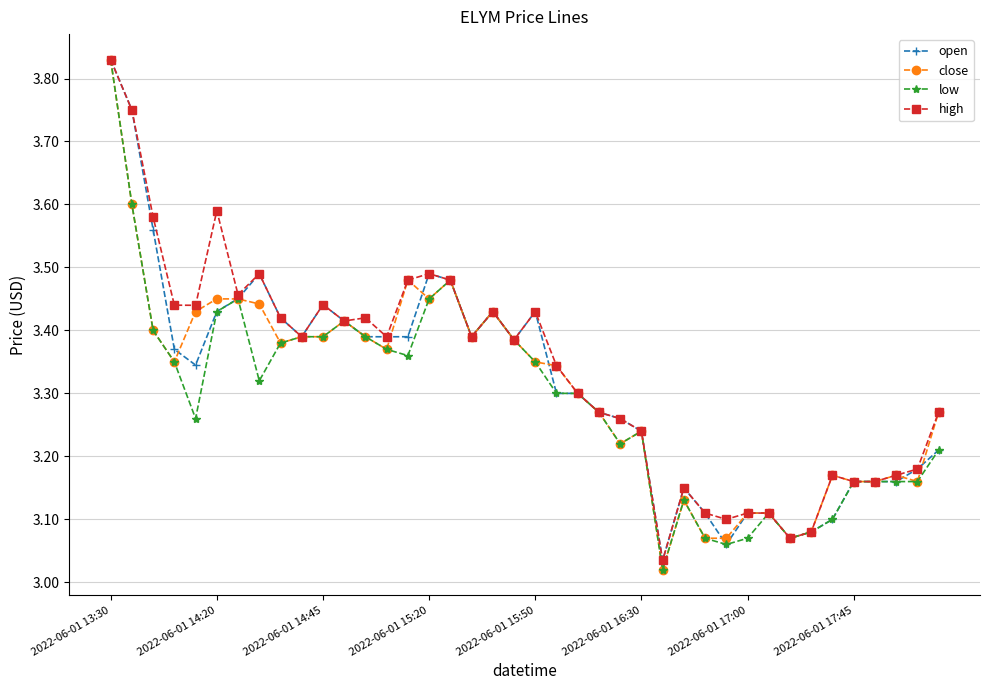

At how many categories does at least one series exceed 3?

40